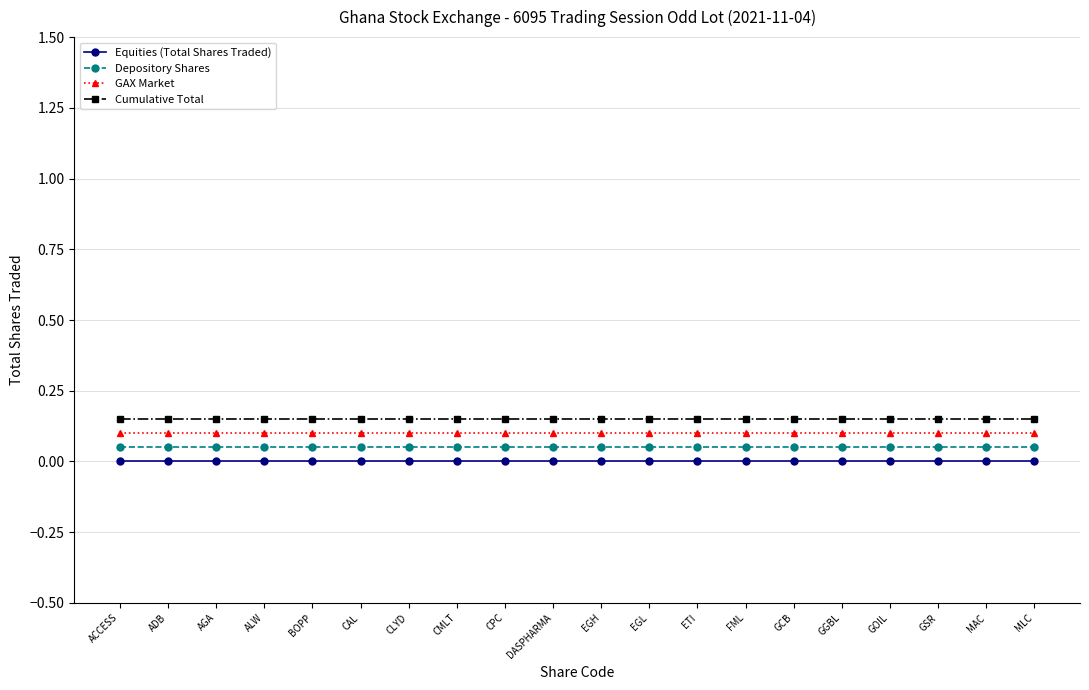

What is the label of the 19th point from the left?

MAC